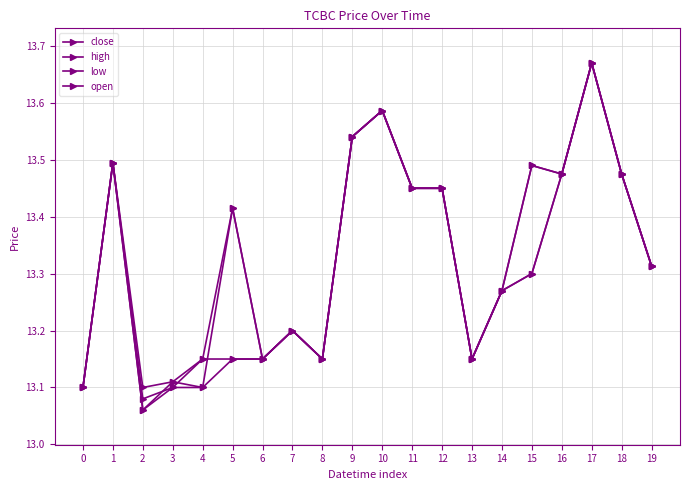

Is this an area chart (filled region under the line)?

No